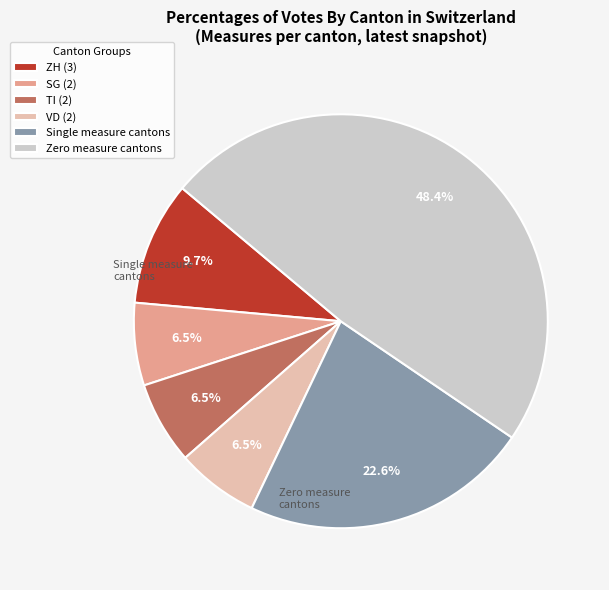

Is there any slice that represents more than half of the pie?

No